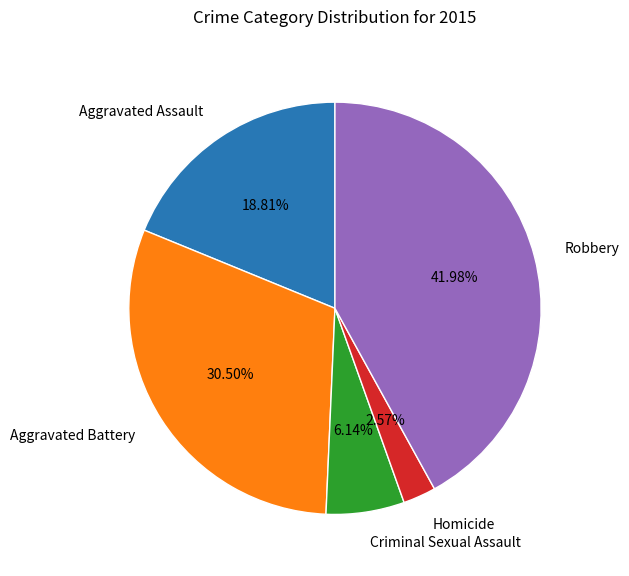

To the nearest percent, what is the difference between the largest and smallest slice percentages?

39%